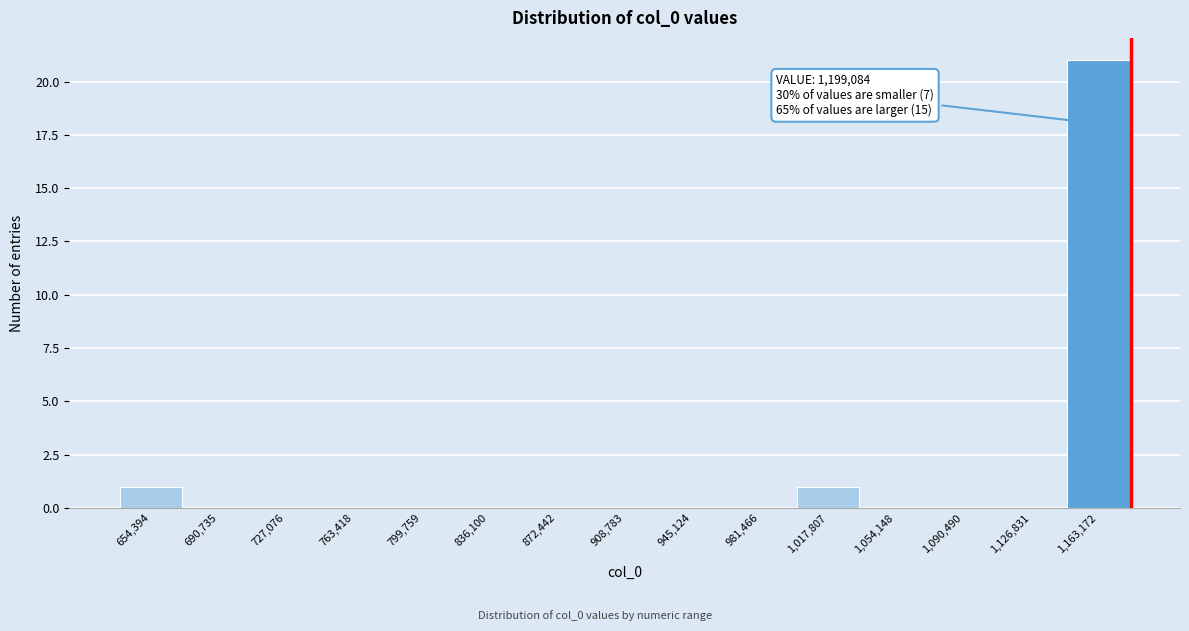

Reading left to right, transcribe all the data shown in this chart.

654,394=1	690,735=0	727,076=0	763,418=0	799,759=0	836,100=0	872,442=0	908,783=0	945,124=0	981,466=0	1,017,807=1	1,054,148=0	1,090,490=0	1,126,831=0	1,163,172=21